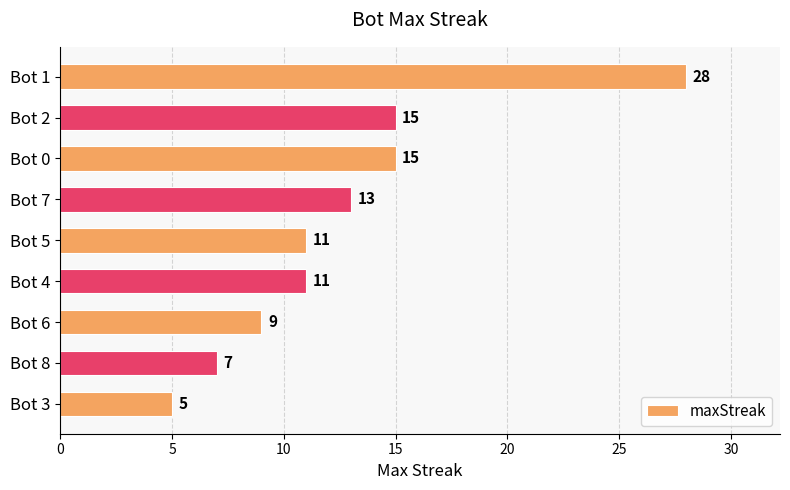

What is the label of the 9th bar from the top?

Bot 3